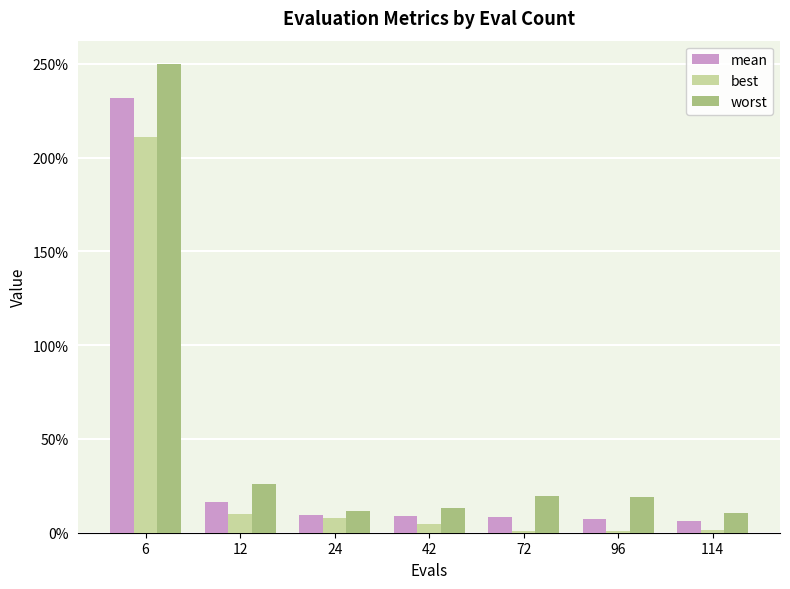

At how many categories does at least one series exceed 0?

7